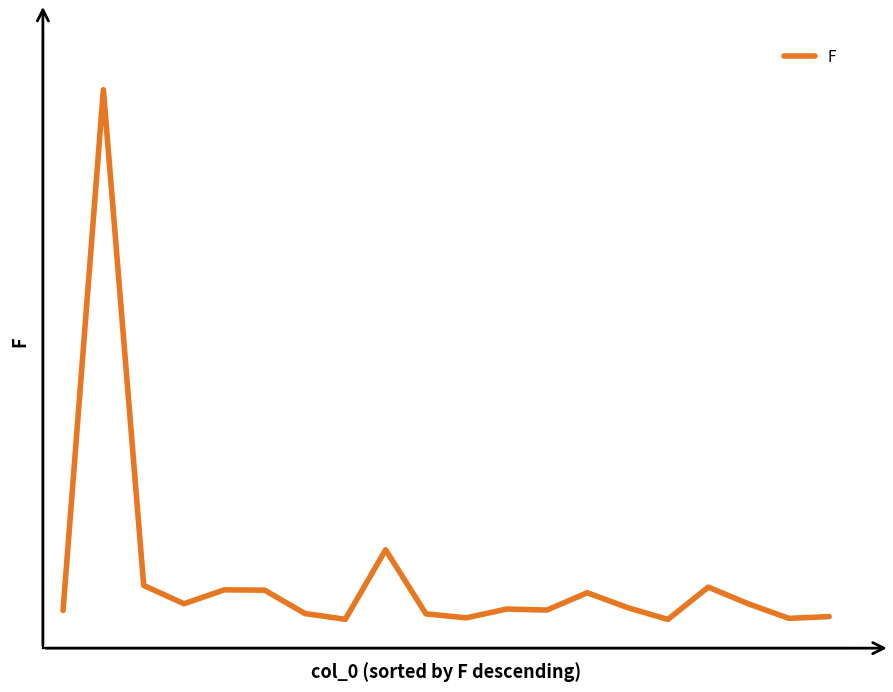

Which category has the lowest value across all series?

15